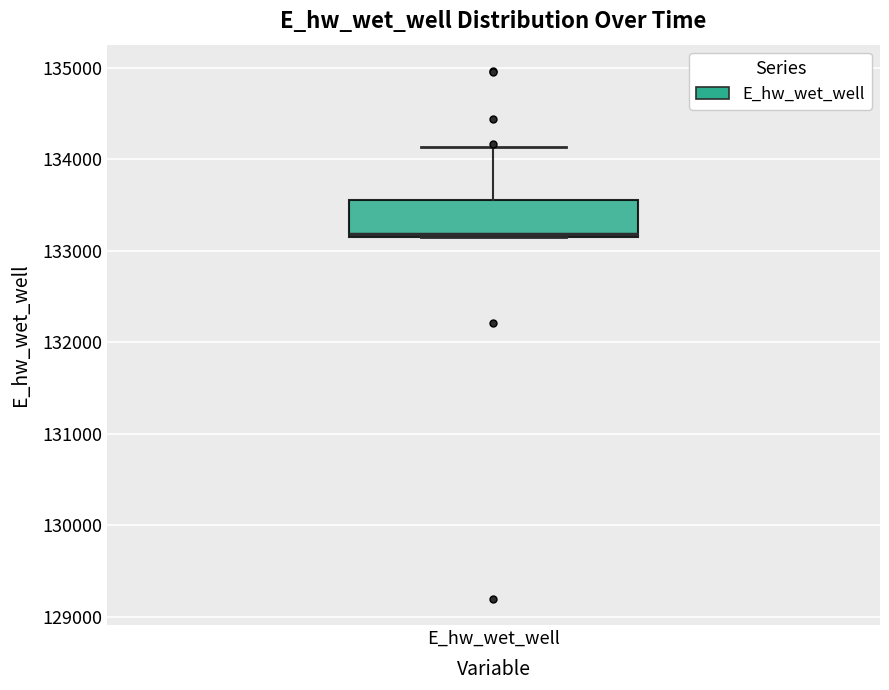

Where is the upper edge of the box for E_hw_wet_well on the y-axis? The values are not printed on the chart, so give them approximately, as read against the axis.

133600